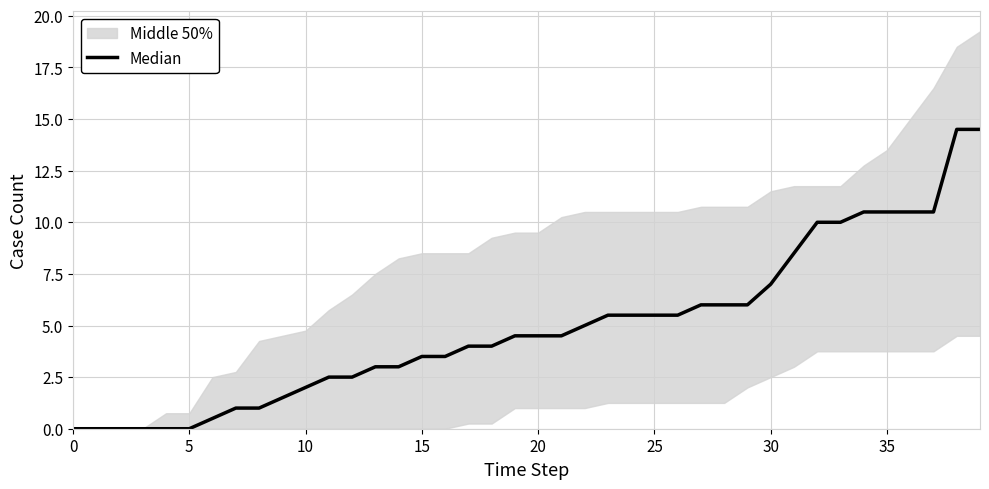

How many positive values are there?

34